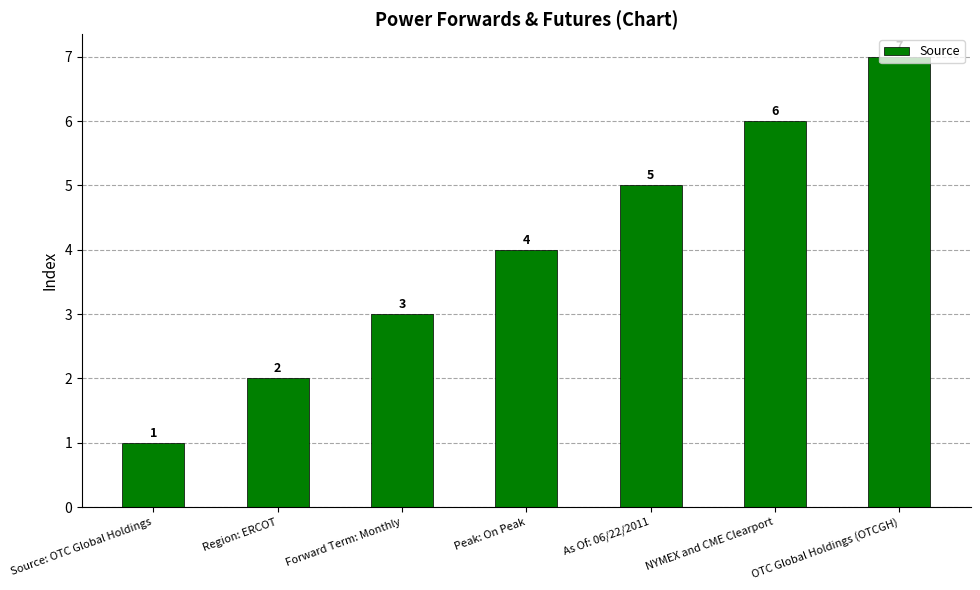

What is the label of the 3rd bar from the right?

As Of: 06/22/2011